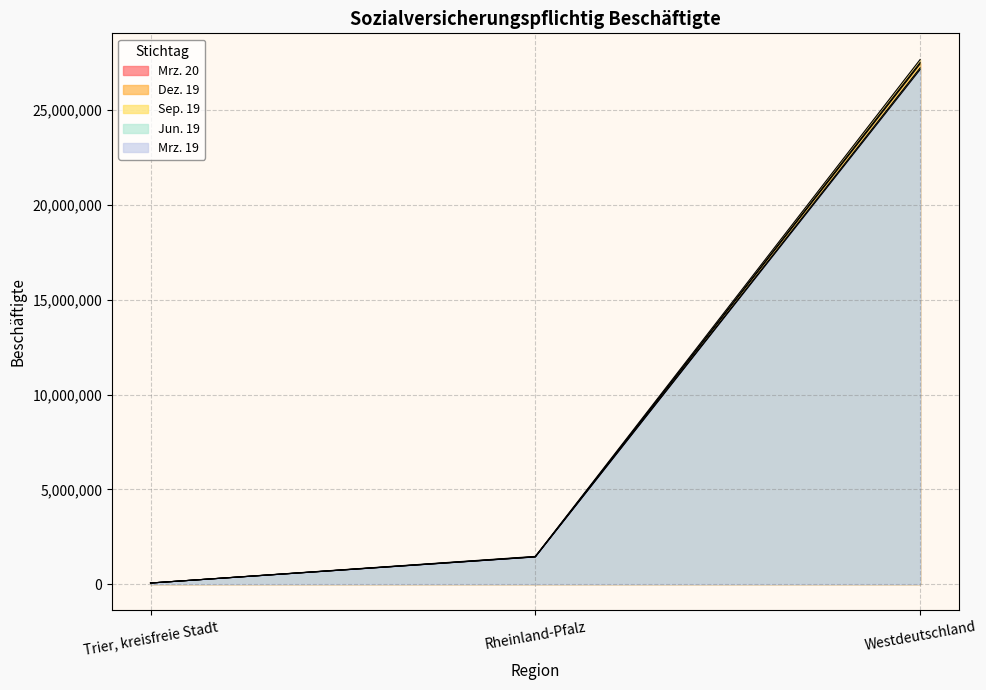

Between Rheinland-Pfalz and Trier, kreisfreie Stadt, which is larger?

Rheinland-Pfalz